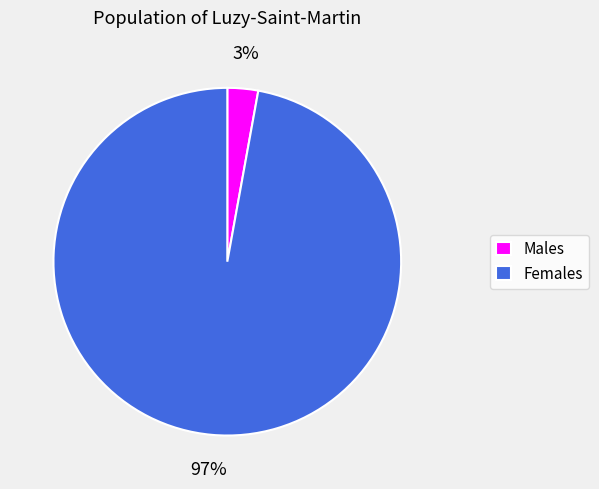

Which has a higher value, Females or Males?

Females